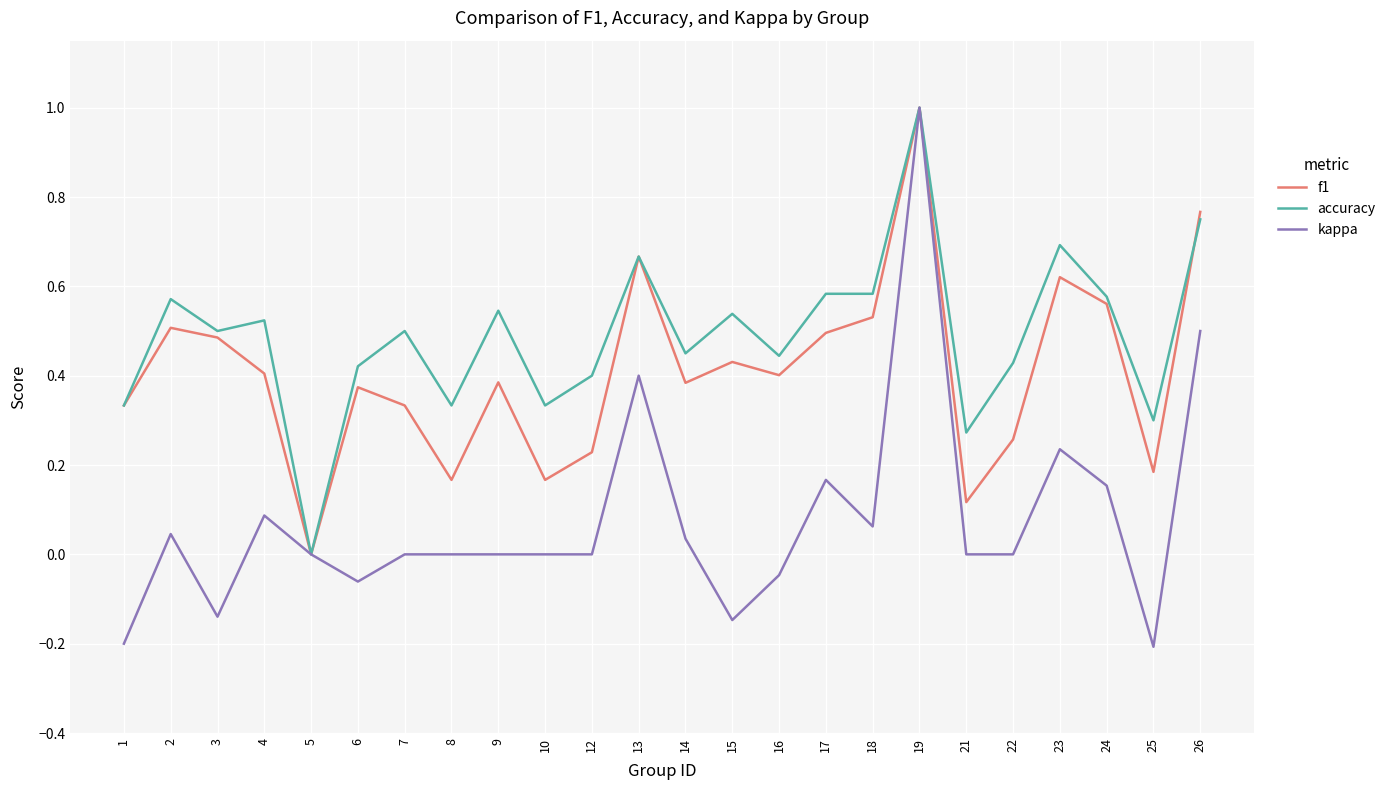

Is this an area chart (filled region under the line)?

No